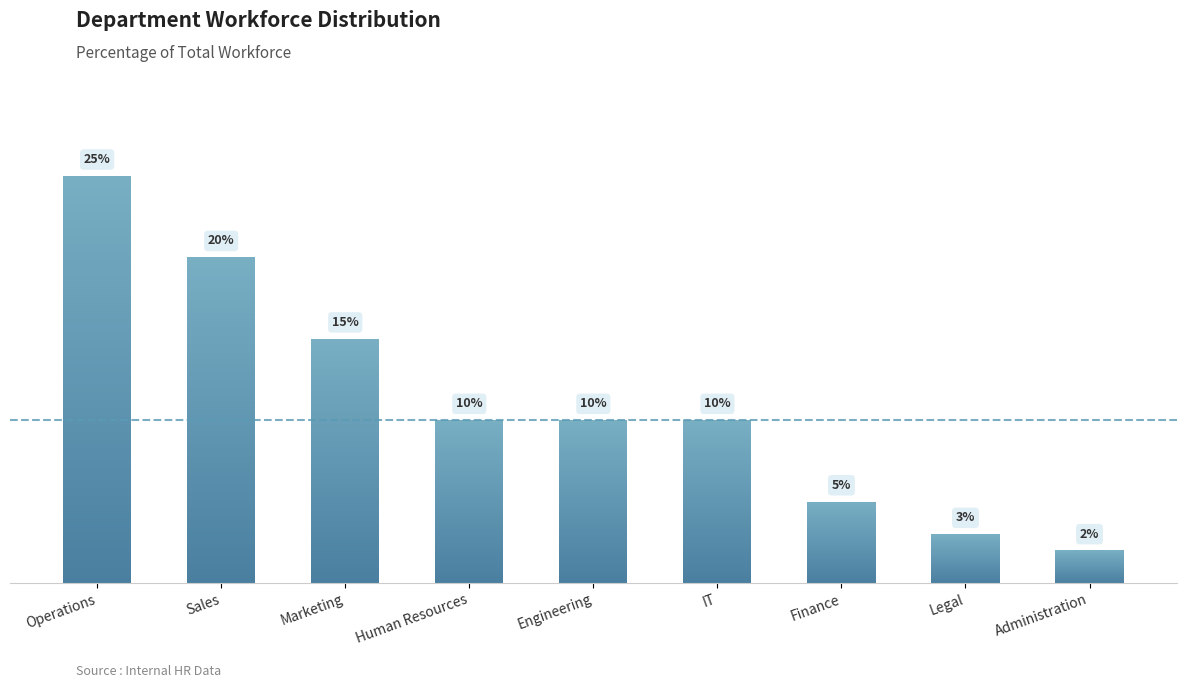

List the labels in order of value, largest first.

Operations, Sales, Marketing, Human Resources, Engineering, IT, Finance, Legal, Administration